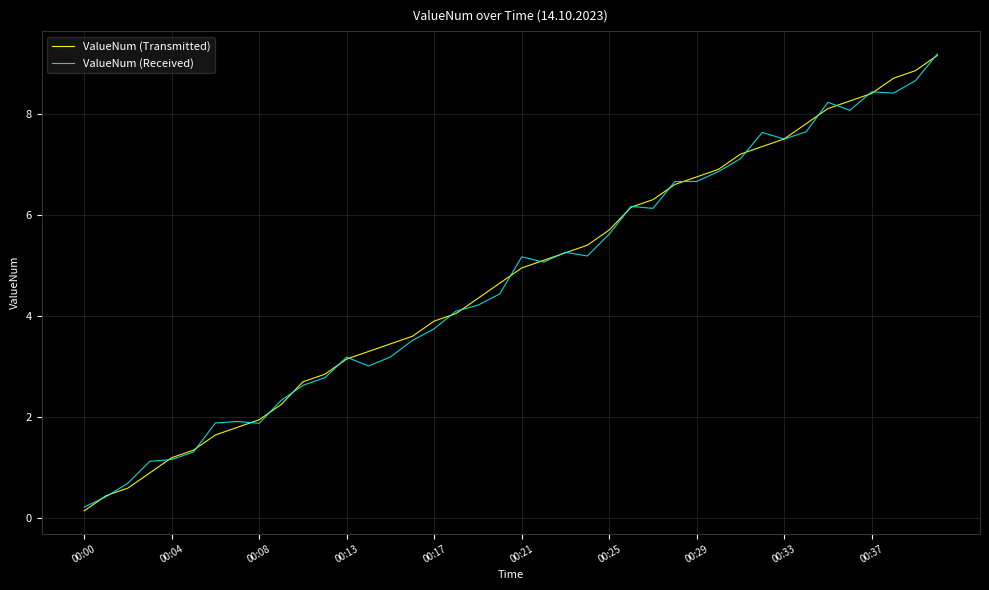

Which series has the largest range (max minus min)?

ValueNum (Transmitted)